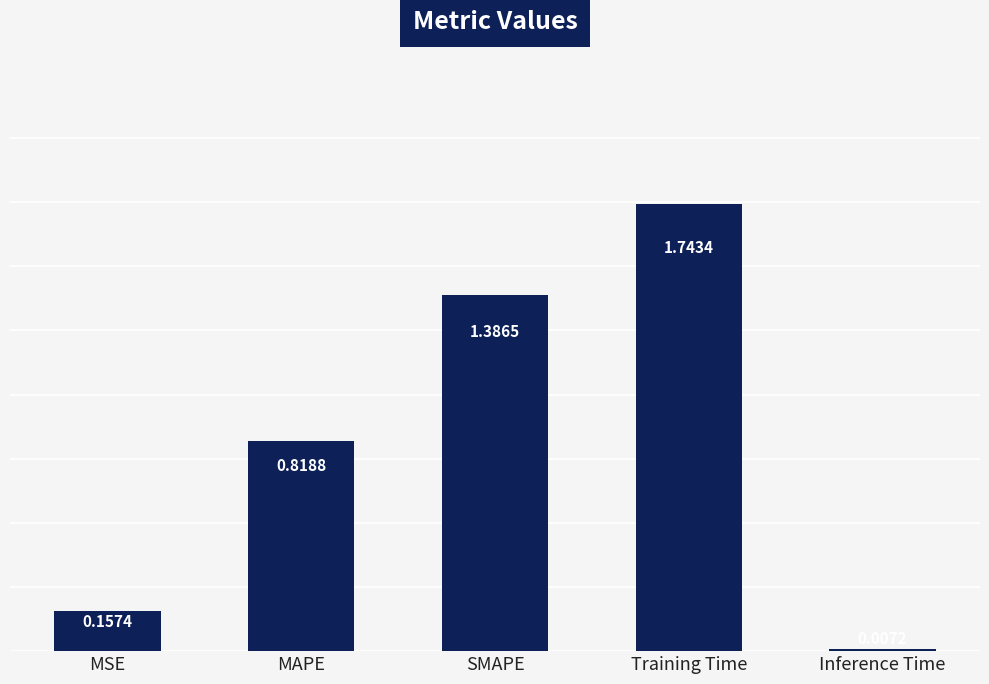

How many series are shown in this chart?

1